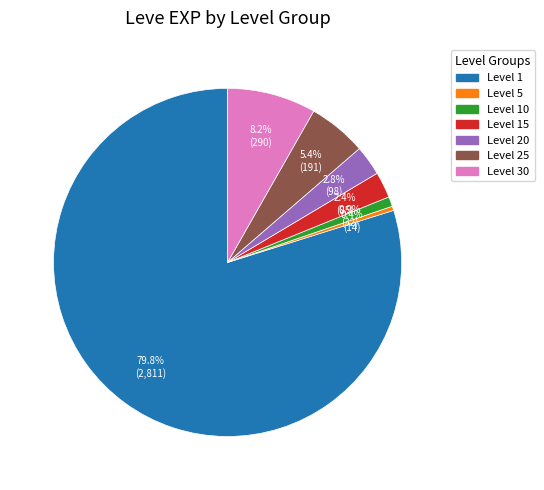

What is the majority slice?

Level 1